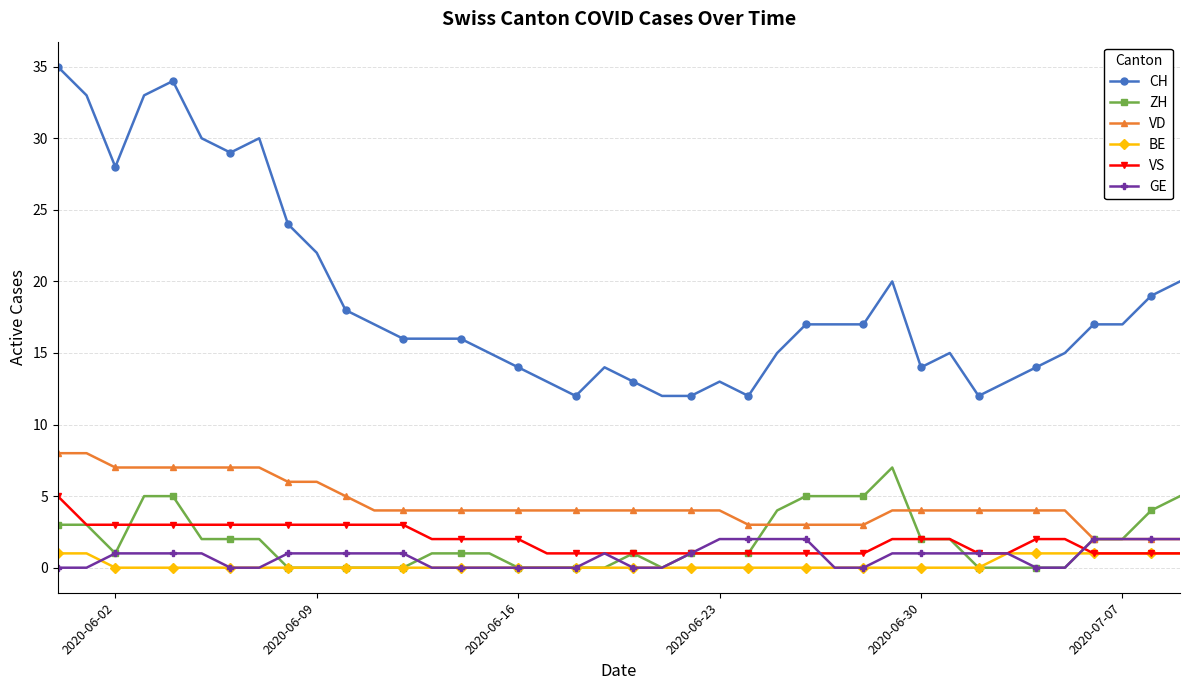

True or false: BE and VD cross at least once.

False